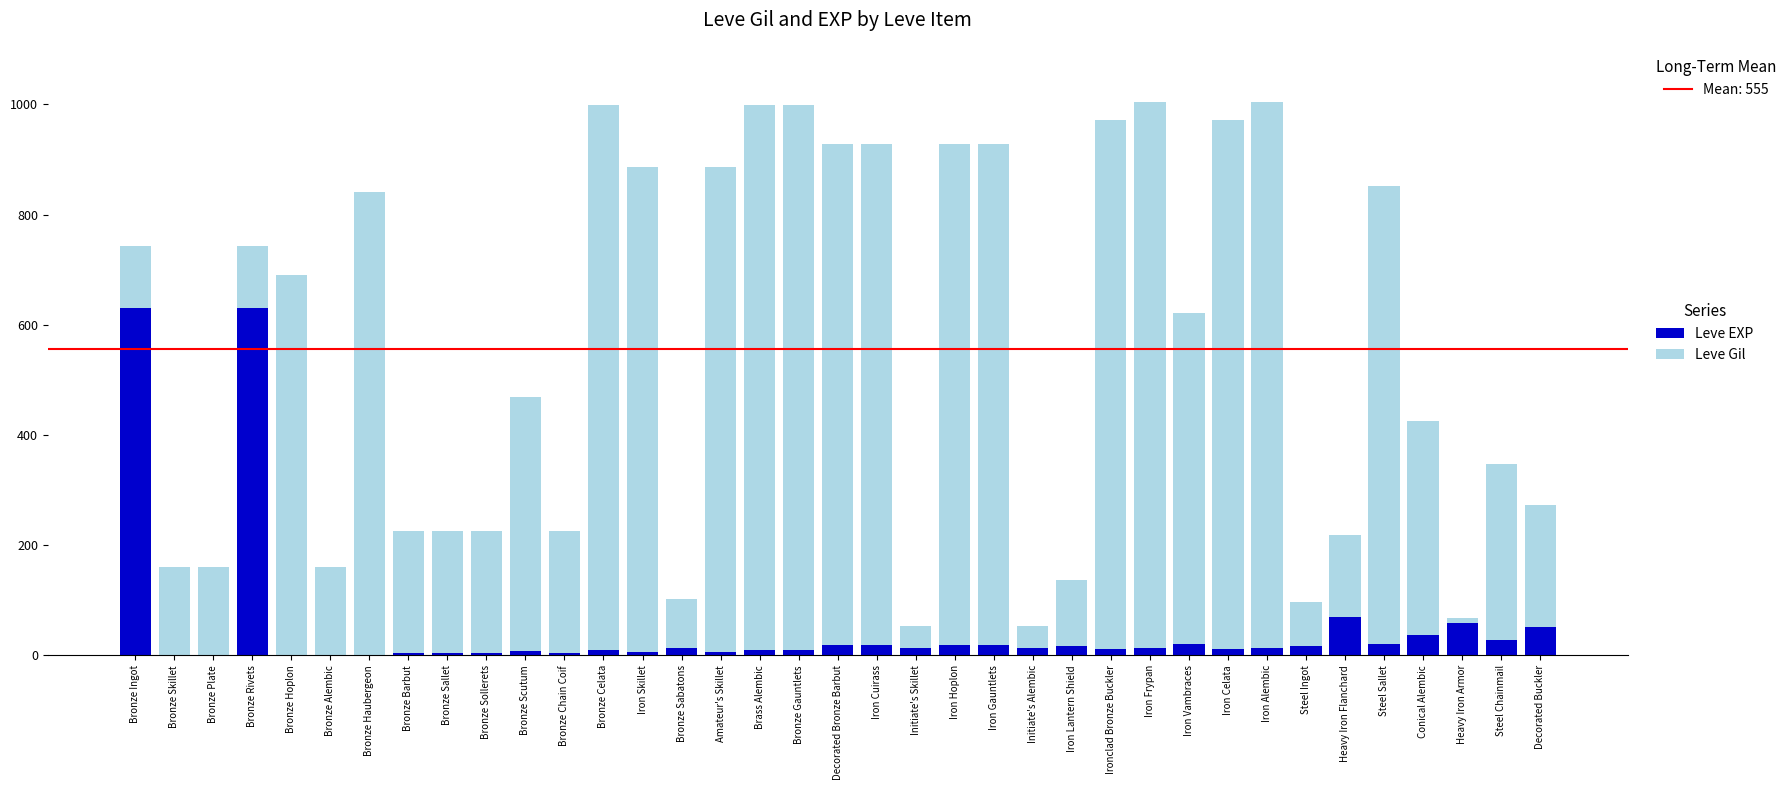

What is the total value across all series at Steel Chainmail?

348